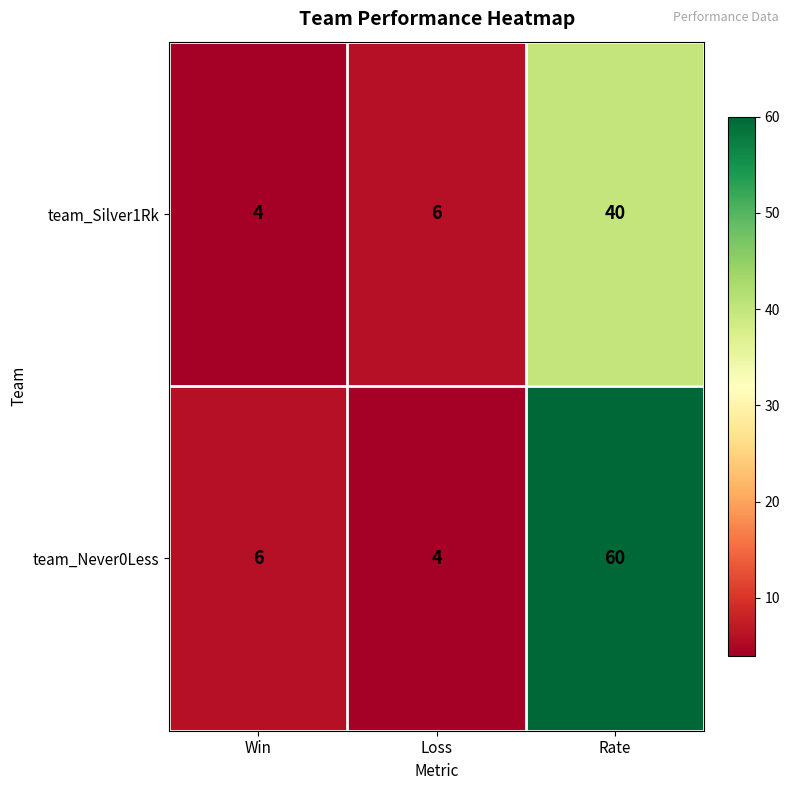

How many categories are shown in the chart?

3